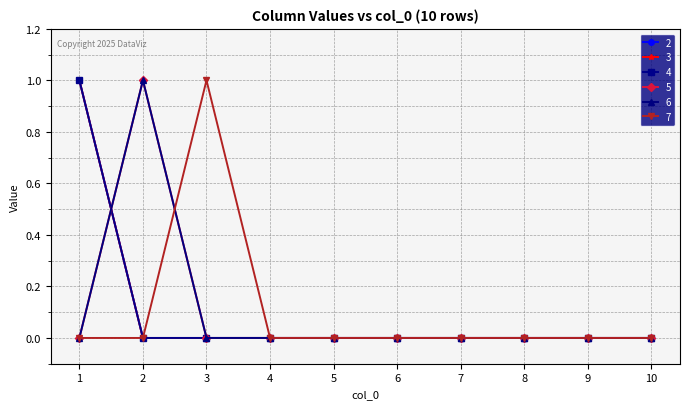

Reading left to right, transcribe all the data shown in this chart.

2: 1	0	0	0	0	0	0	0	0	0
3: 1	0	0	0	0	0	0	0	0	0
4: 1	0	0	0	0	0	0	0	0	0
5: 0	1	0	0	0	0	0	0	0	0
6: 0	1	0	0	0	0	0	0	0	0
7: 0	0	1	0	0	0	0	0	0	0